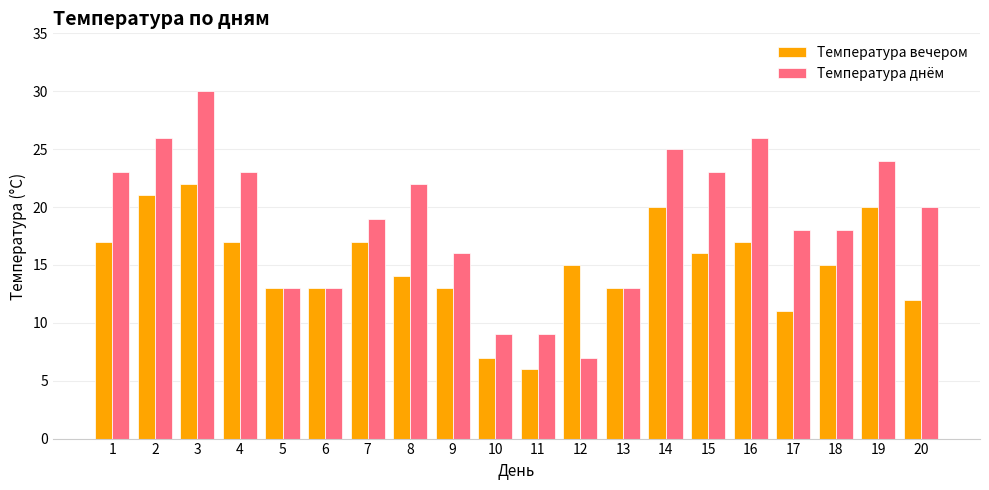

At which label does Температура днём reach its minimum?

12